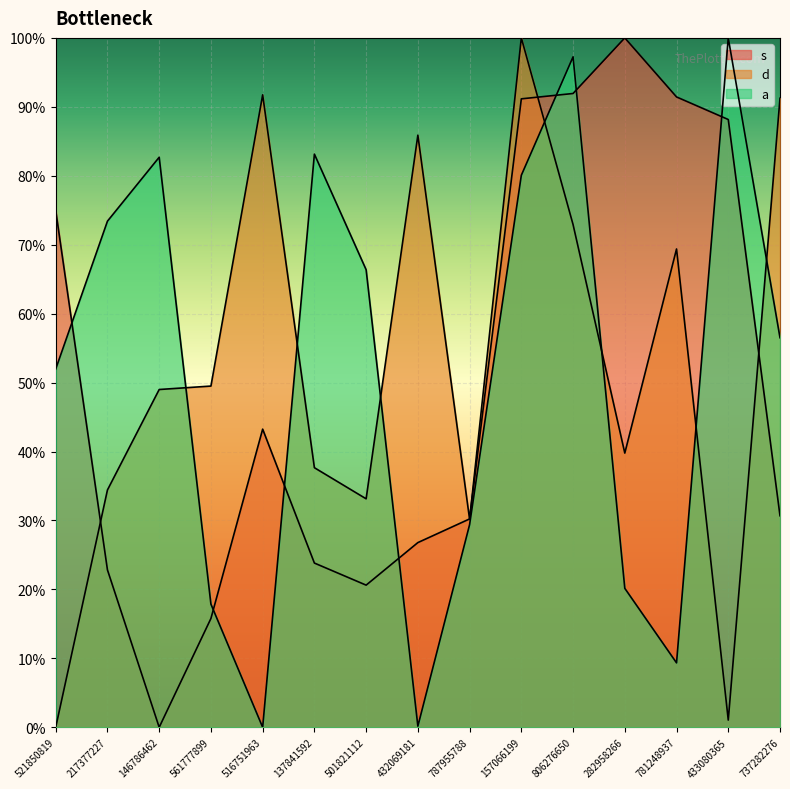

What is the sum of the s values at 516751963 and 433080365?

1.3